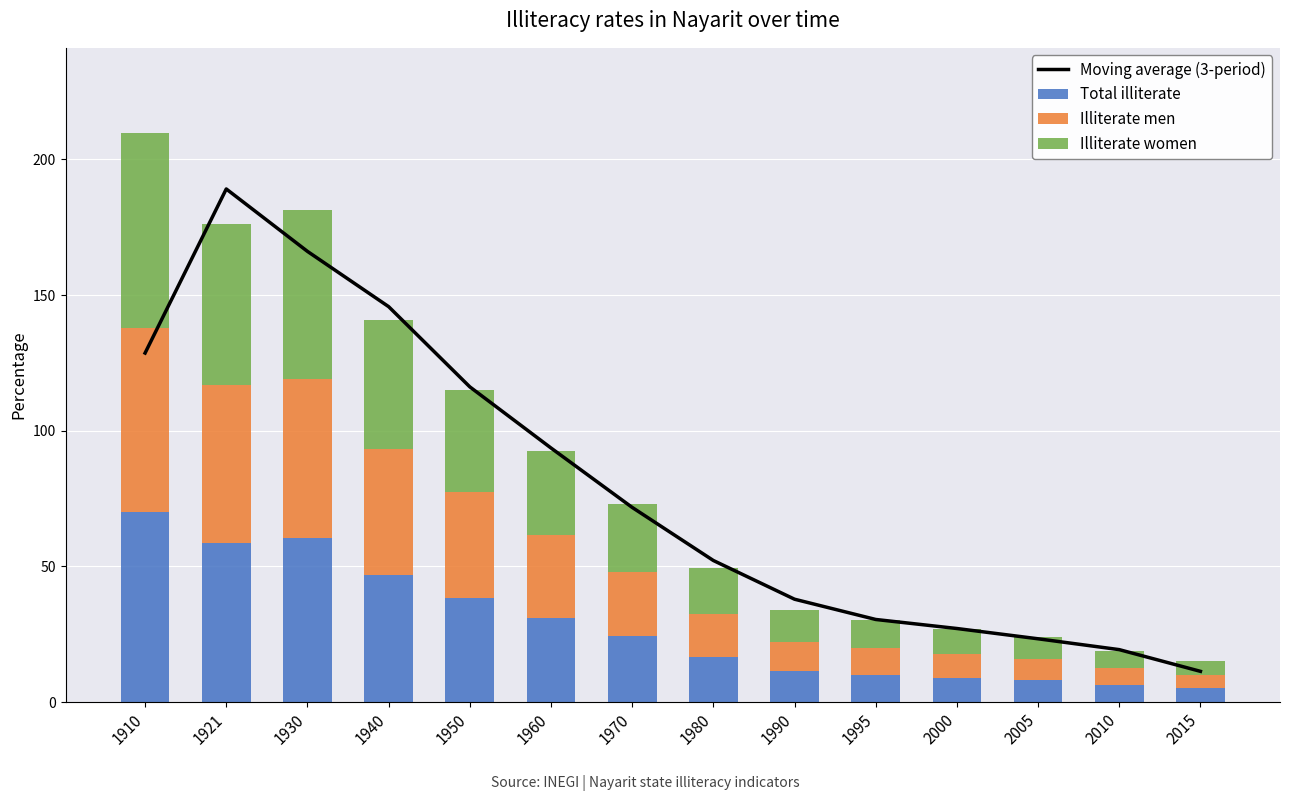

What is the sum of the Illiterate men values at 1980 and 1950?

55.0